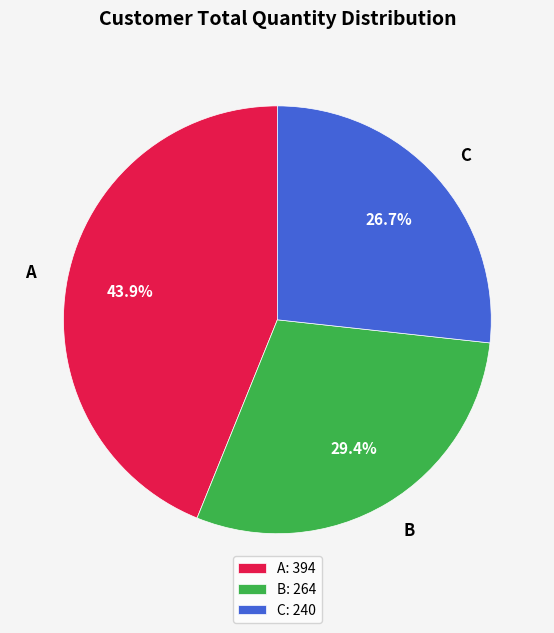

True or false: C accounts for 36% of the total.

False